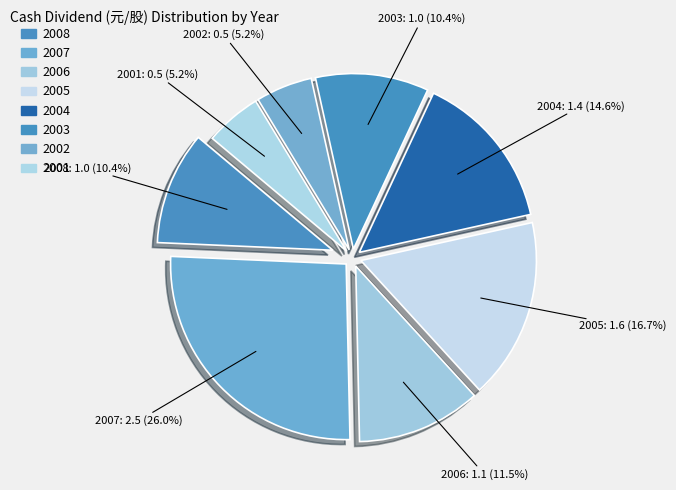

Between 2004 and 2007, which is larger?

2007